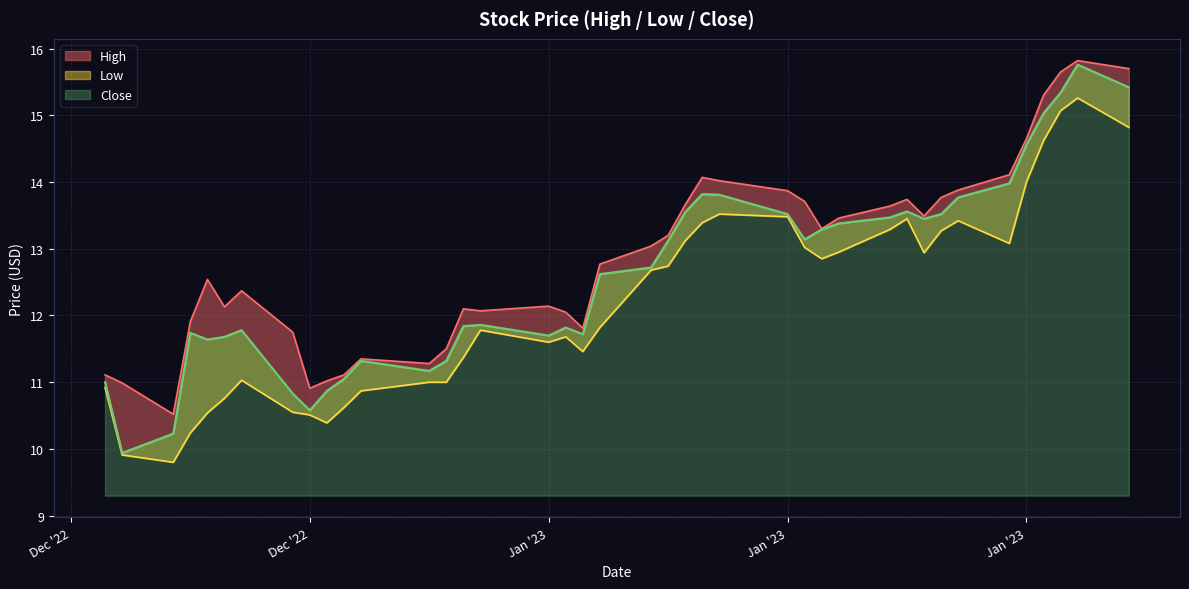

True or false: Low and High intersect in this chart.

False